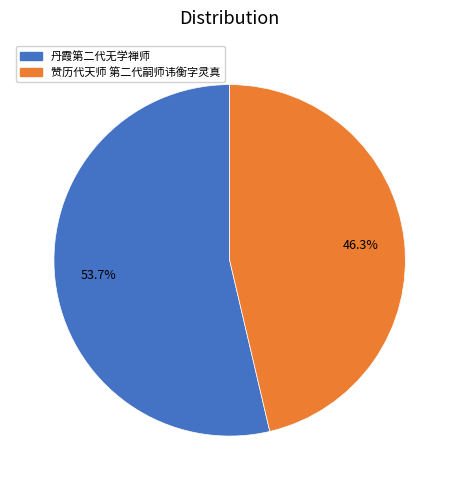

Which has a higher value, 赞历代天师 第二代嗣师讳衡字灵真 or 丹霞第二代无学禅师?

丹霞第二代无学禅师